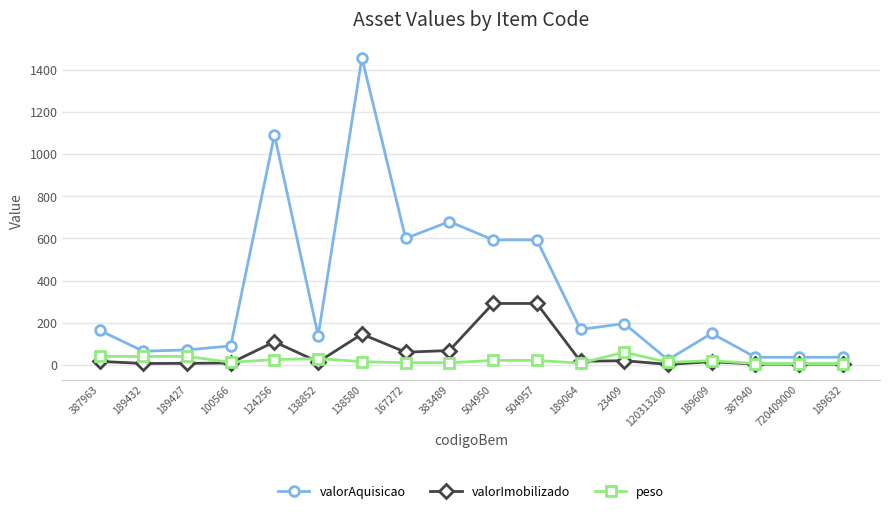

Which series changed the most between 189432 and 138852?

valorAquisicao